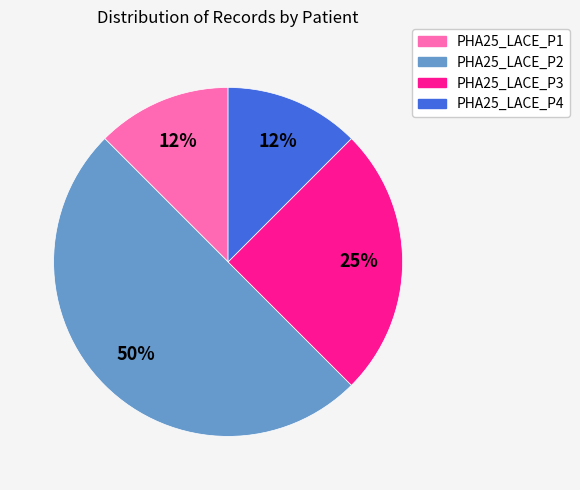

Do PHA25_LACE_P3 and PHA25_LACE_P4 together represent more than half of the pie?

No